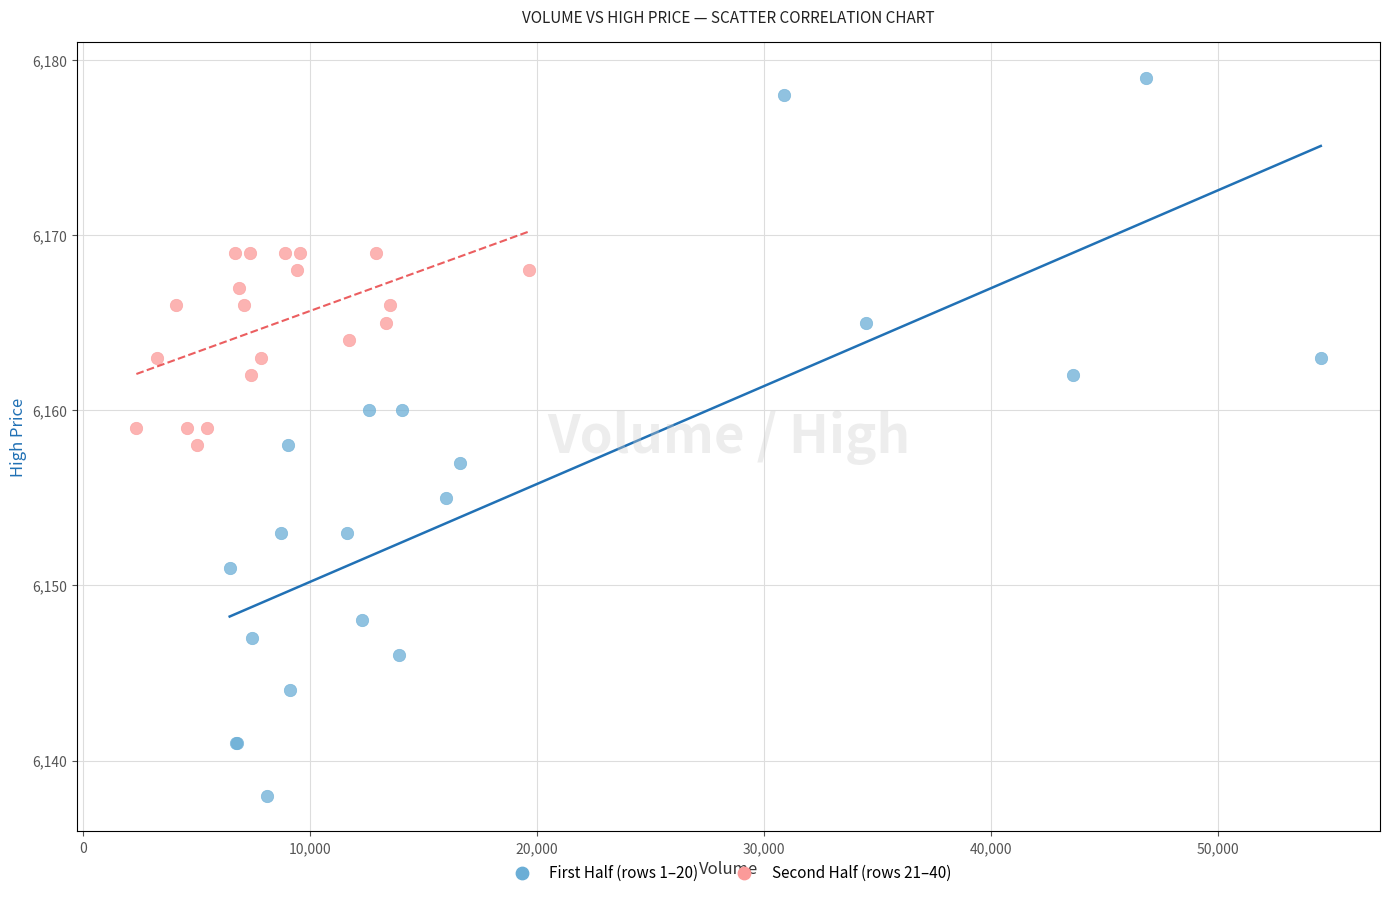

Which series has the widest spread of Y values?

First Half (rows 1–20)